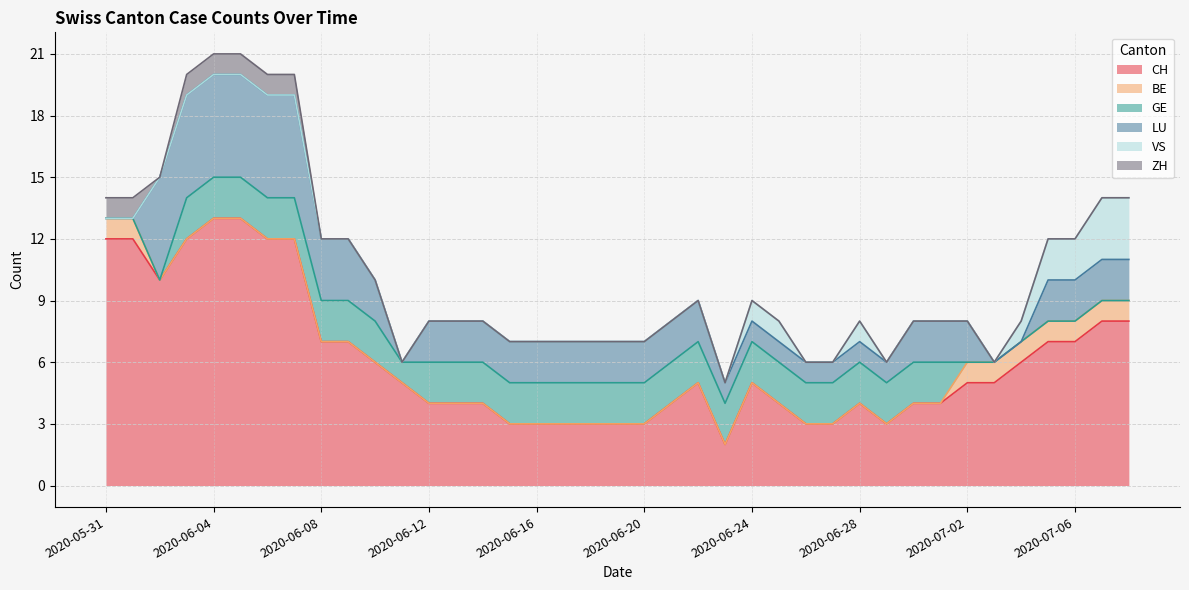

True or false: ZH and GE intersect in this chart.

False